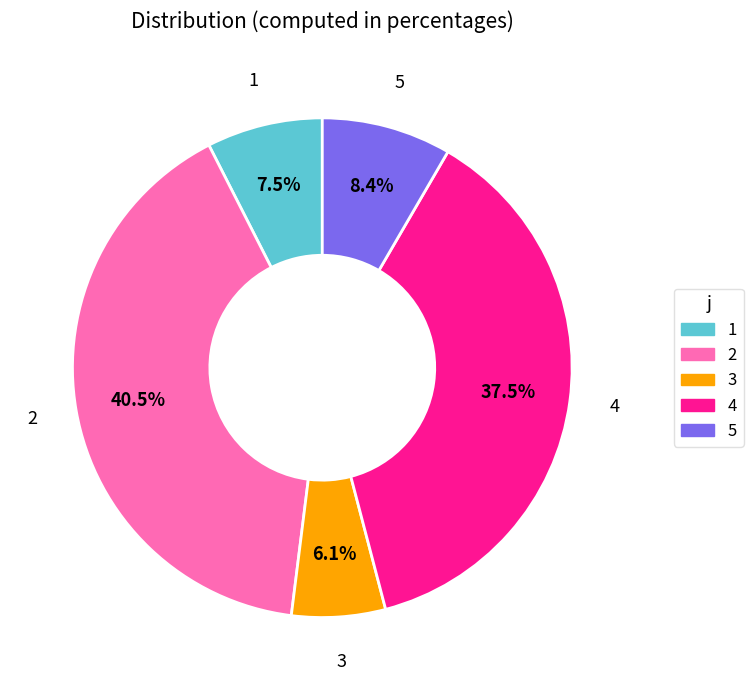

What percentage is NOT represented by 5?

91.6%